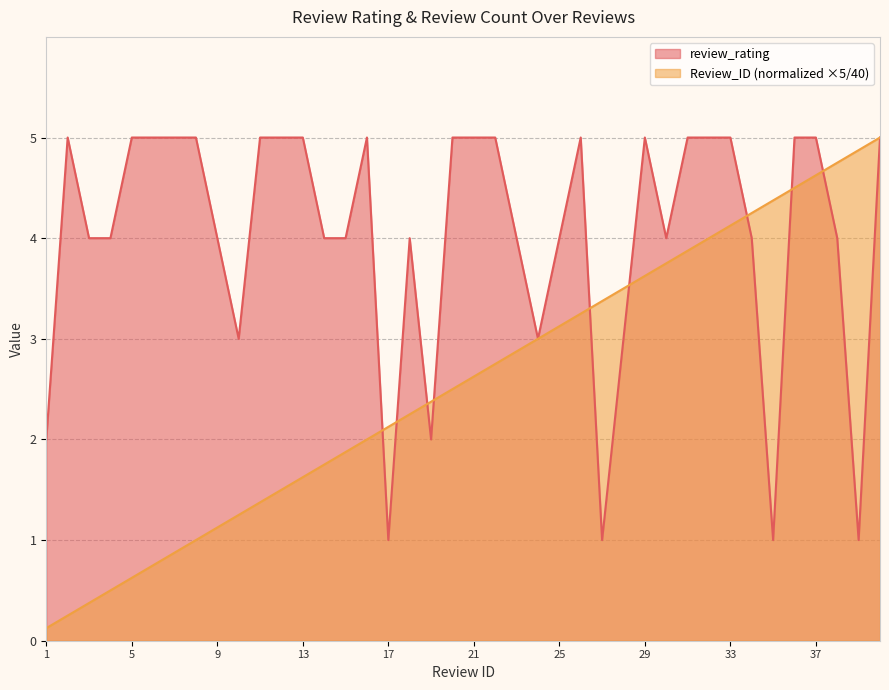

Reading left to right, list all the values displayed in this chart.

review_rating: 2.0	5.0	4.0	4.0	5.0	5.0	5.0	5.0	4.0	3.0	5.0	5.0	5.0	4.0	4.0	5.0	1.0	4.0	2.0	5.0	5.0	5.0	4.0	3.0	4.0	5.0	1.0	3.0	5.0	4.0	5.0	5.0	5.0	4.0	1.0	5.0	5.0	4.0	1.0	5.0
Review_ID: 0.1	0.2	0.4	0.5	0.6	0.8	0.9	1.0	1.1	1.2	1.4	1.5	1.6	1.8	1.9	2.0	2.1	2.2	2.4	2.5	2.6	2.8	2.9	3.0	3.1	3.2	3.4	3.5	3.6	3.8	3.9	4.0	4.1	4.2	4.4	4.5	4.6	4.8	4.9	5.0